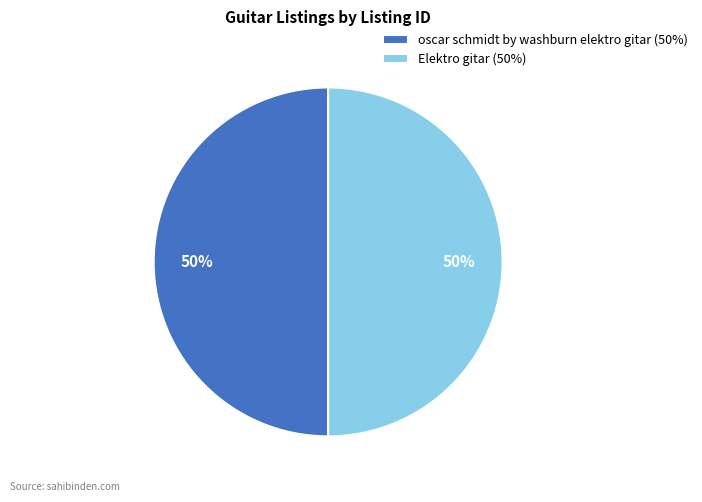

What is the ratio of the value at Elektro gitar to the value at oscar schmidt by washburn elektro gitar?

1.0